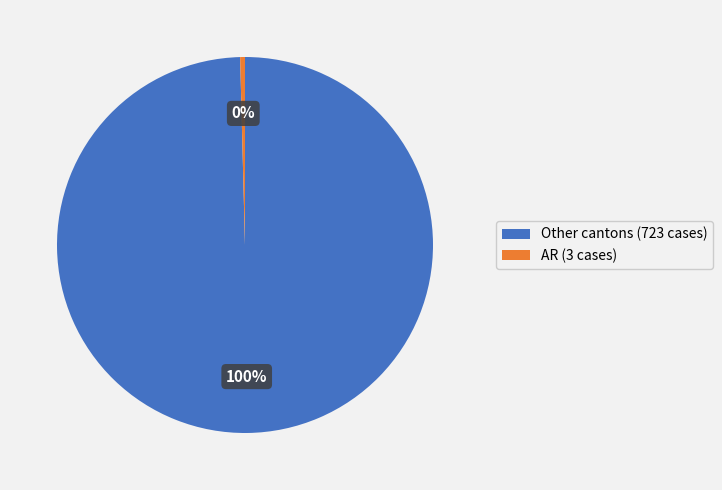

Between Other cantons (723 cases) and AR (3 cases), which is larger?

Other cantons (723 cases)